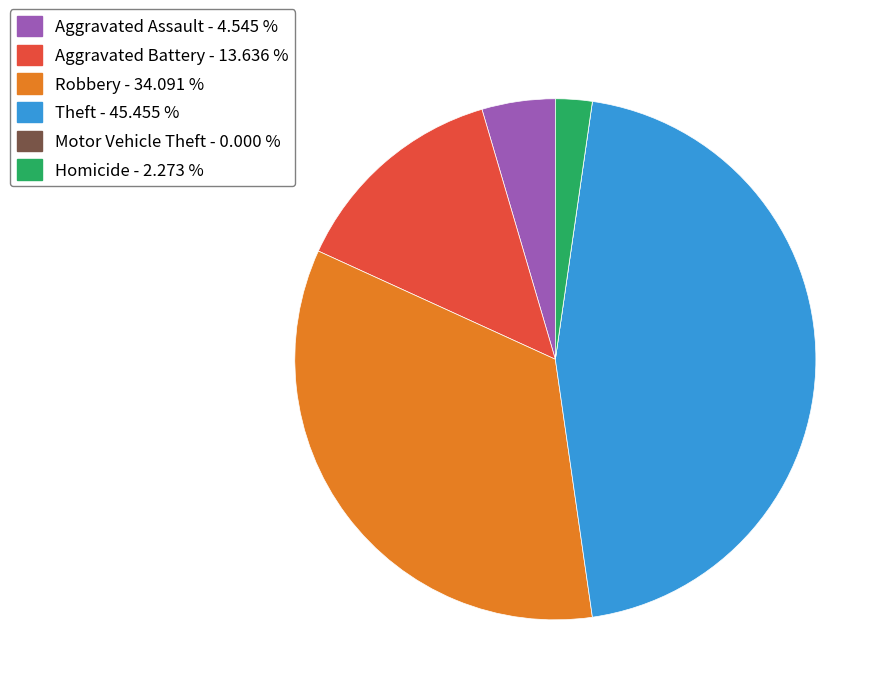

Which has a higher value, Theft - 45.455 % or Homicide - 2.273 %?

Theft - 45.455 %